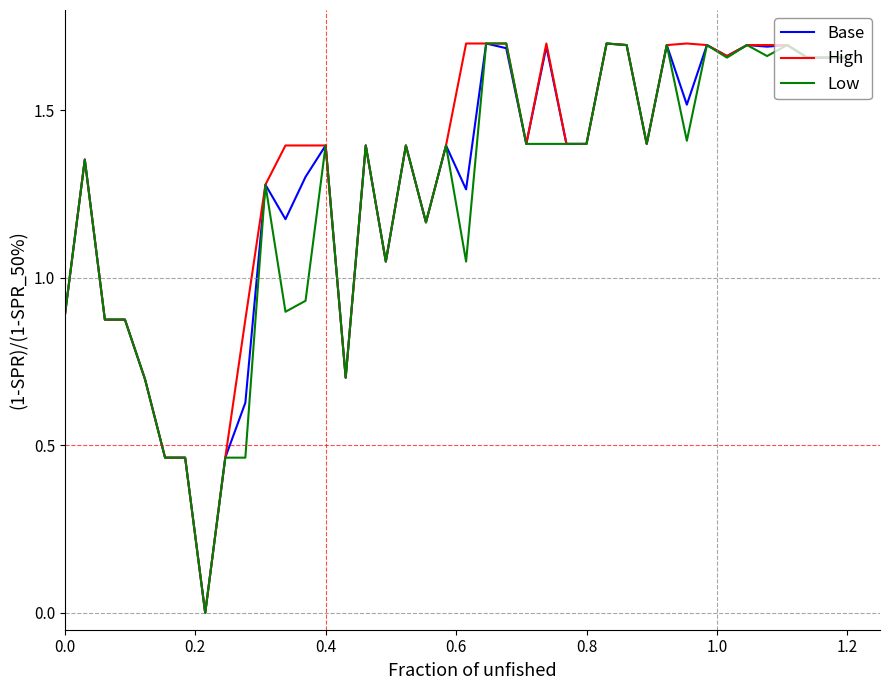

What is the total value across all series at 0.4?

4.2